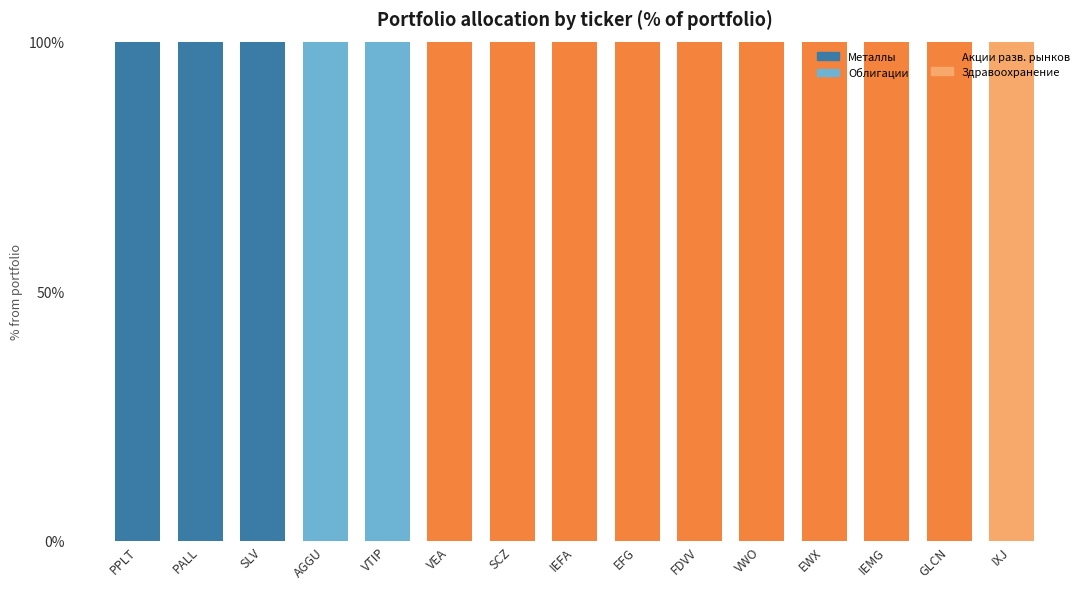

The value of Металлы at FDVV is -51. True or false?

False